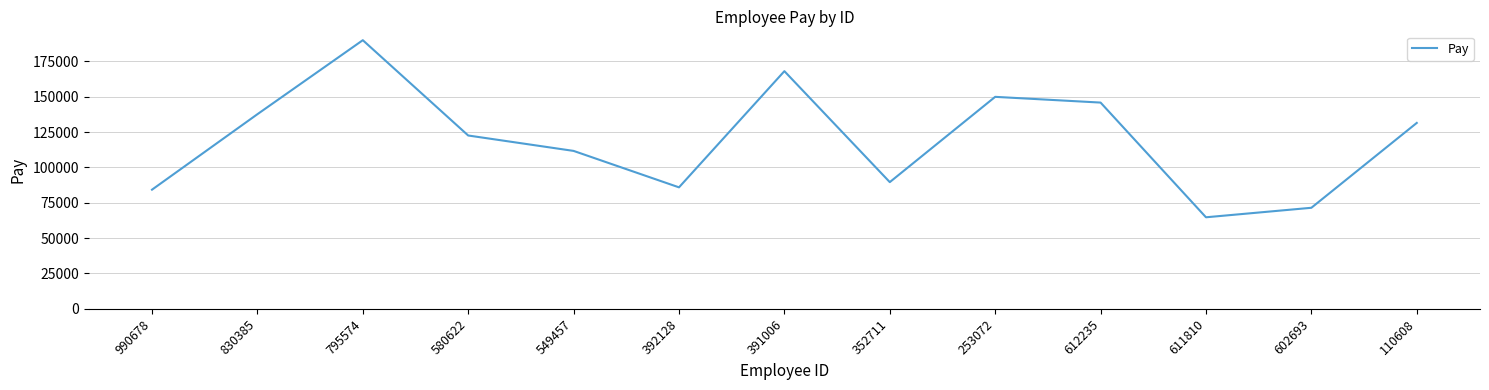

What position from the right is 611810?

3